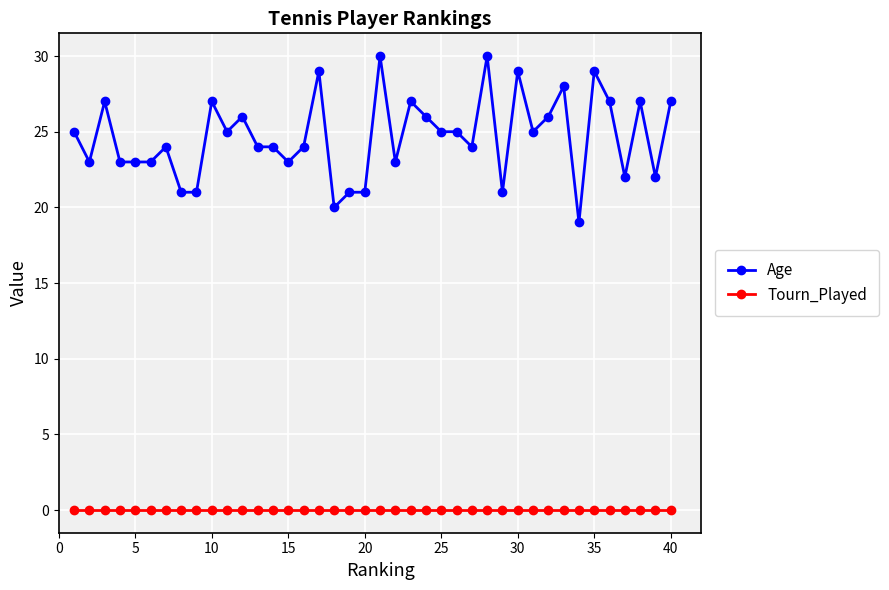

Count the number of data series in this chart.

2